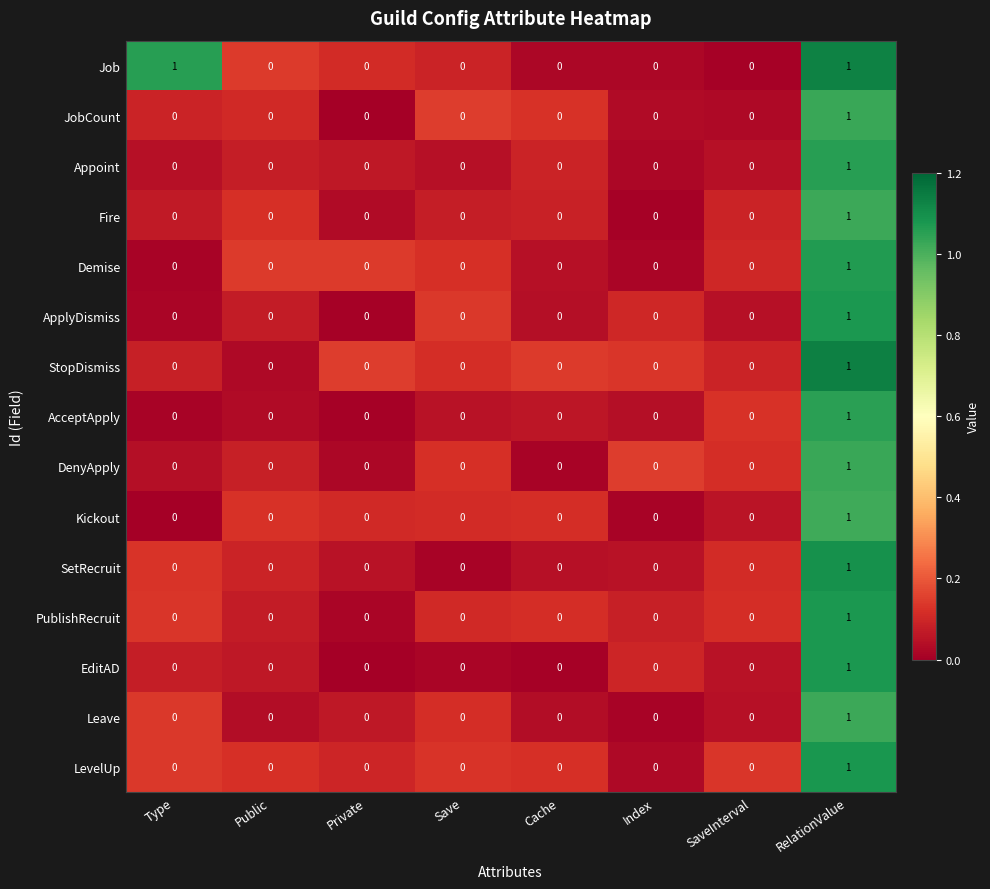

The value of AcceptApply at RelationValue is 1. True or false?

True